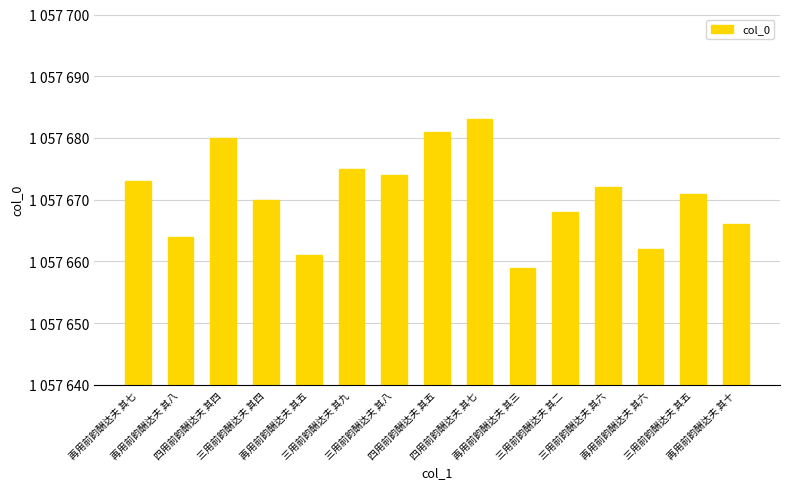

What is the difference between the values at 四用前韵酬达夫 其七 and 再用前韵酬达夫 其七?

10